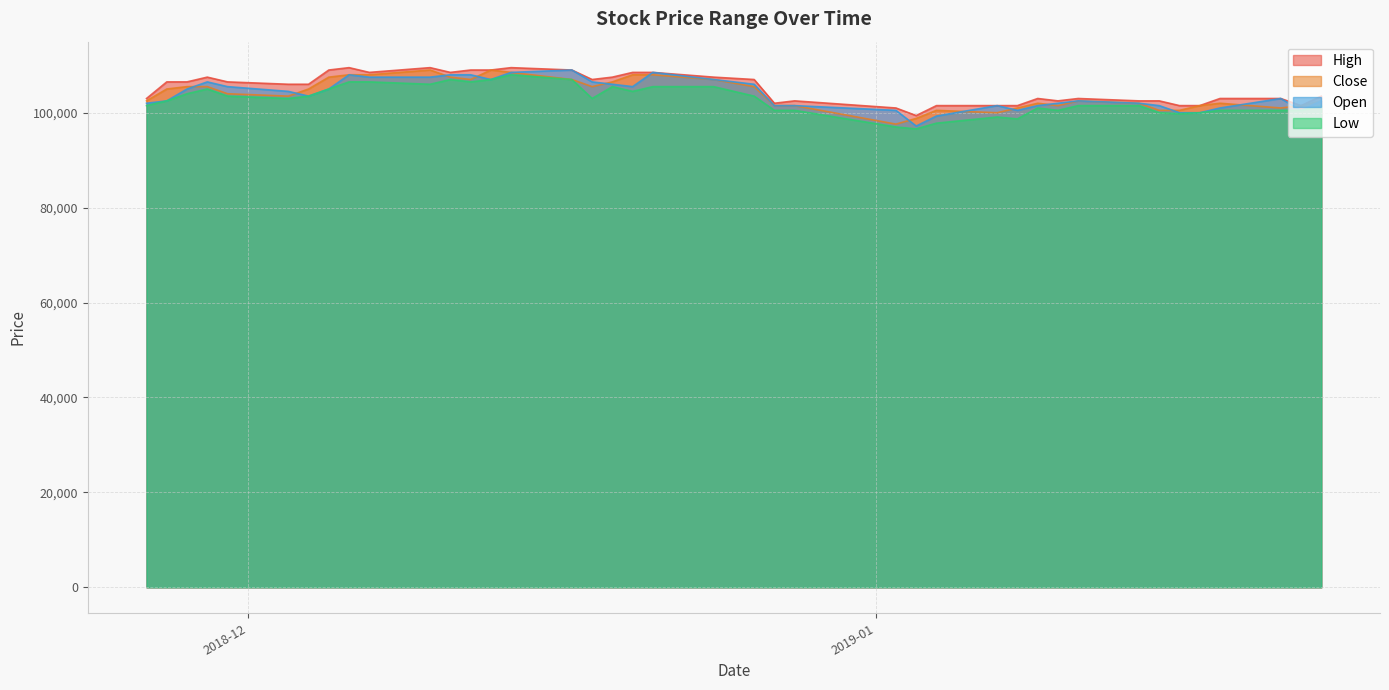

Reading right to left, what are all the values shown in this chart?

High: 103500	101500	103000	103000	101500	101500	102500	102500	103000	102500	103000	101500	101500	101500	99400	101000	102500	102000	107000	107500	108500	108500	107500	107000	109000	109500	109000	109000	108500	109500	108500	109500	109000	106000	106000	106500	107500	106500	106500	103000
Close: 102500	101500	101000	102000	101500	100500	100500	102000	102500	101500	102000	101000	100000	100500	98800	97600	101500	101500	105500	107000	108000	108000	106500	105500	107000	108500	109000	107000	107500	109000	108000	108000	107500	105000	103500	104000	105500	105500	105000	102500
Open: 102500	100500	103000	101000	100000	100000	101500	102000	102500	102000	101500	100500	101500	99300	97200	100500	101500	101500	106000	107000	108500	105500	106000	106500	109000	108500	107000	108000	108000	107500	107500	108000	105000	103500	104500	105500	106500	105000	102500	102000
Low: 101500	100500	100500	100500	100000	99800	100000	101500	101500	100500	101000	98700	99100	97800	96600	97000	100500	100500	103500	105500	105500	104500	105500	103000	107000	108000	107000	106500	107000	106000	106500	106500	105000	103500	103000	103500	105000	104000	102500	101500